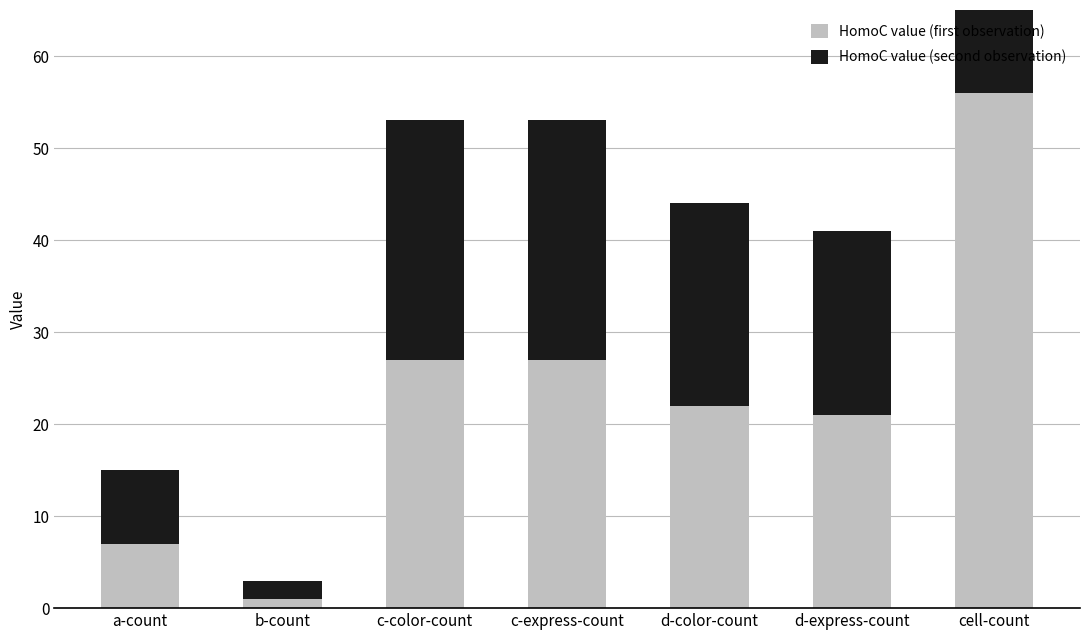

What is the average value of the HomoC value (first observation) series?

23